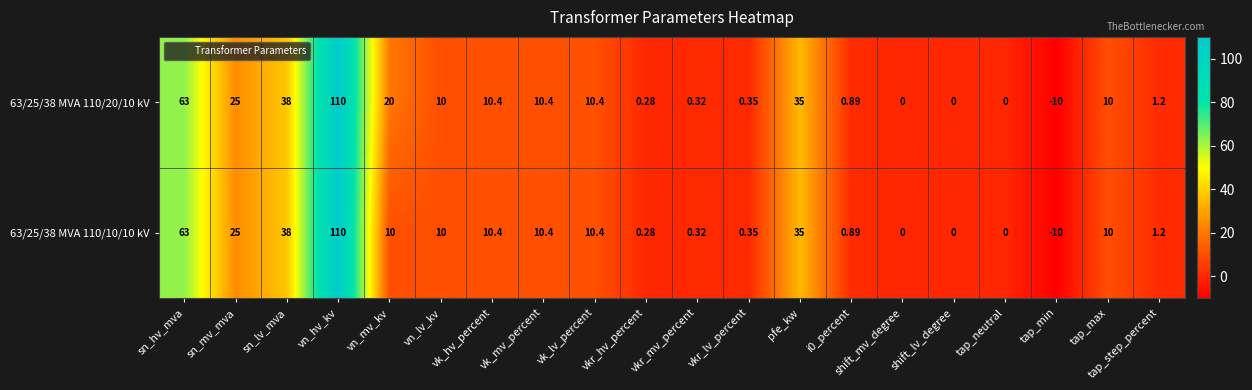

List the series in order of their overall mean, highest first.

63/25/38 MVA 110/20/10 kV, 63/25/38 MVA 110/10/10 kV